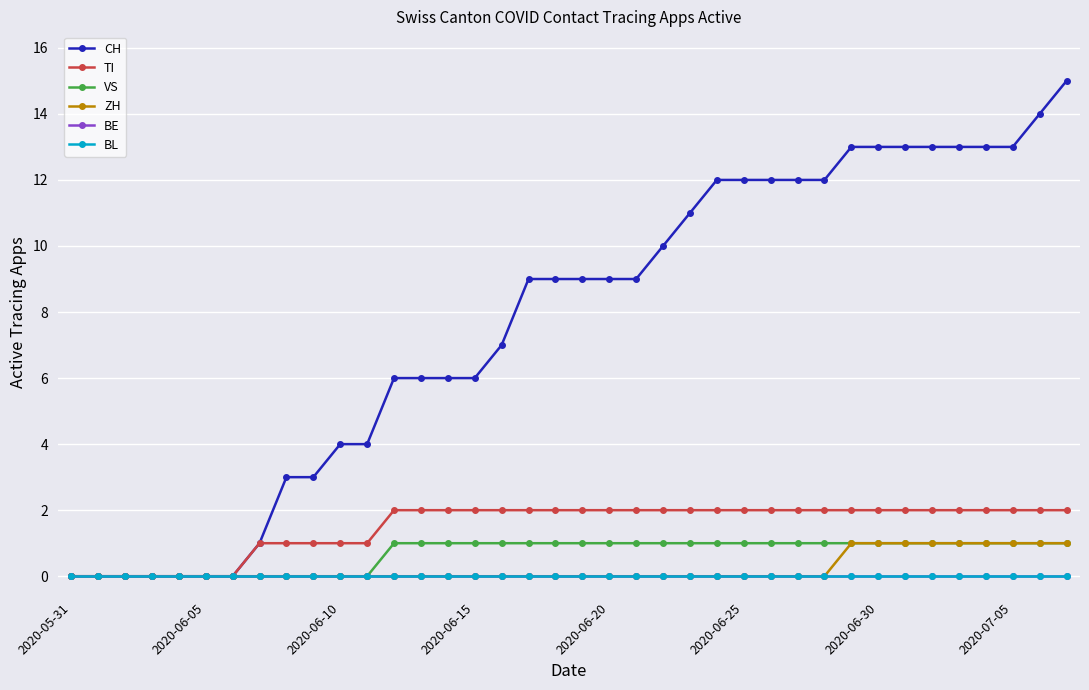

How many series are shown in this chart?

6